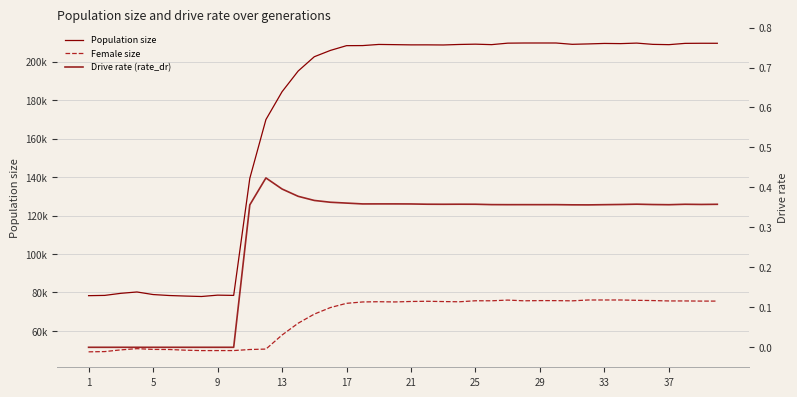

Does the chart display data point markers on the line(s)?

No